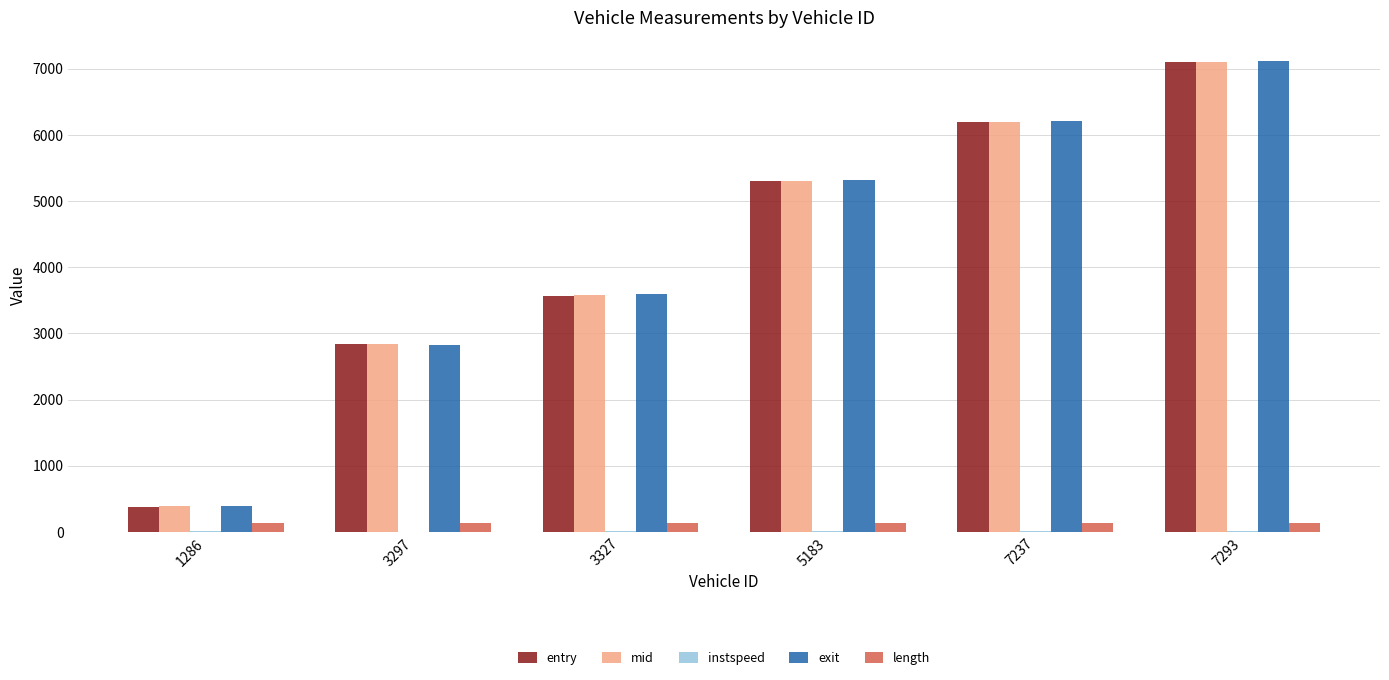

What is the sum of all entry values?

25387.0